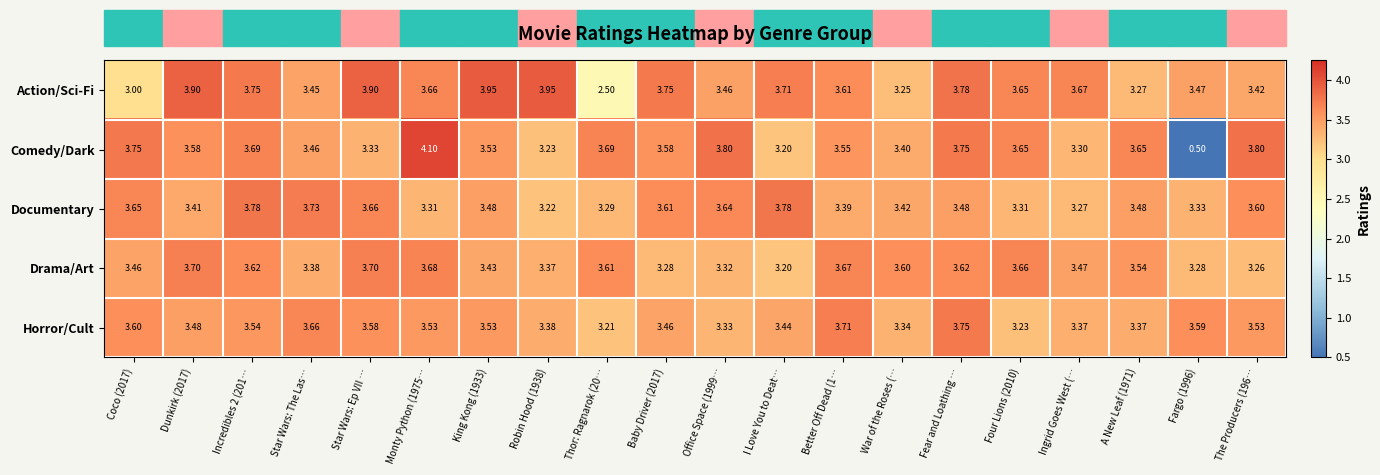

Is the value of Documentary at A New Leaf (1971) greater than the value of Horror/Cult at A New Leaf (1971)?

Yes